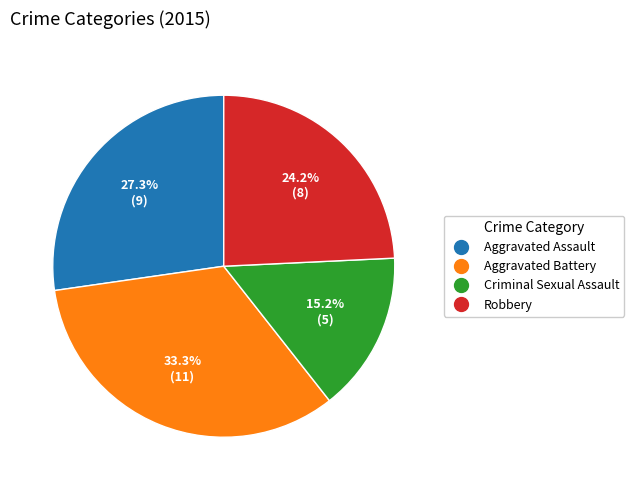

Is the sum of Criminal Sexual Assault and Aggravated Battery greater than half?

No